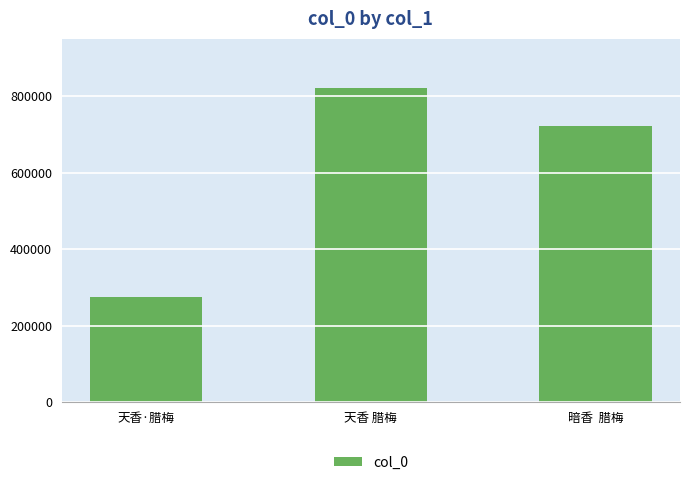

How many bars are there in total?

3